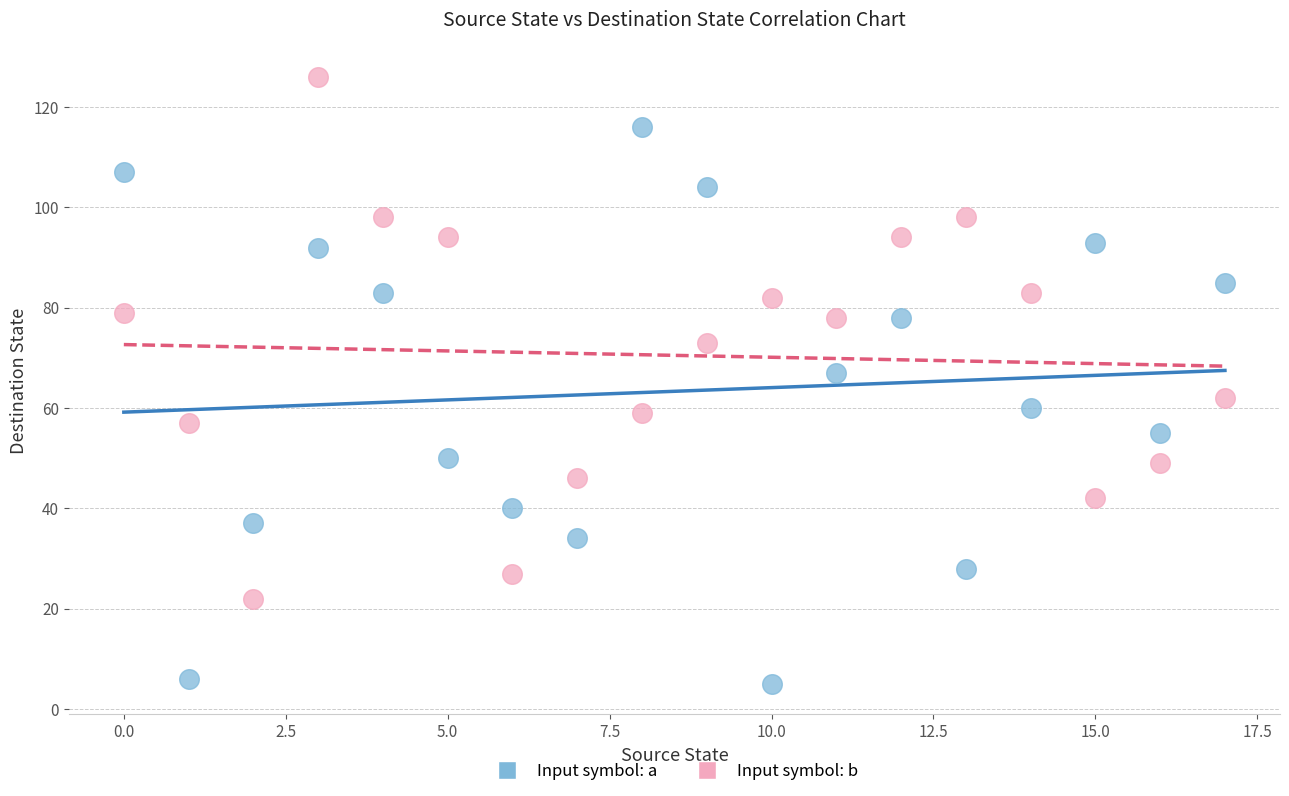

What are all the series names shown in the legend?

Input symbol: a, Input symbol: b